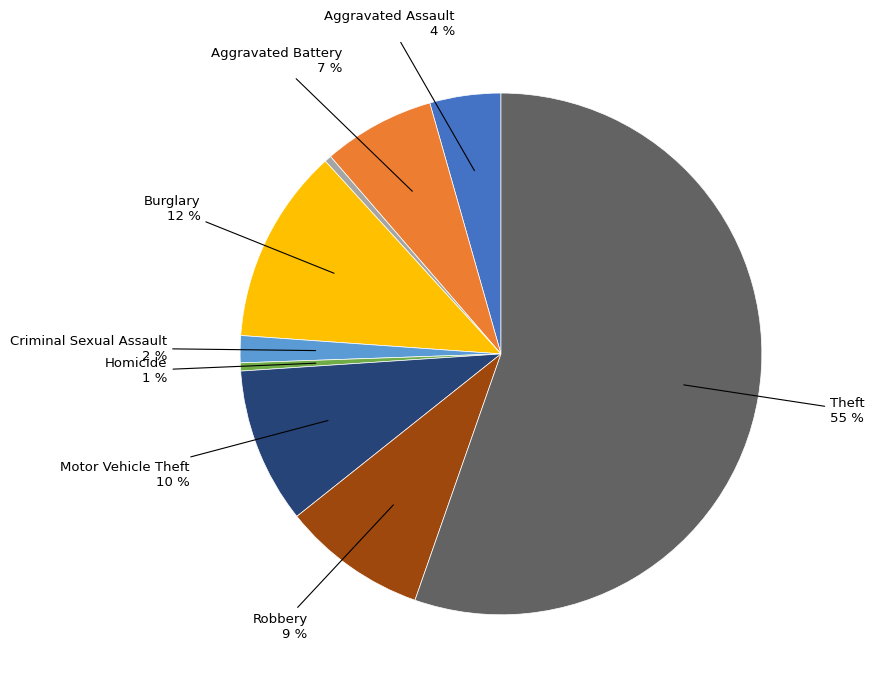

To the nearest percent, what is the average slice percentage?

11%